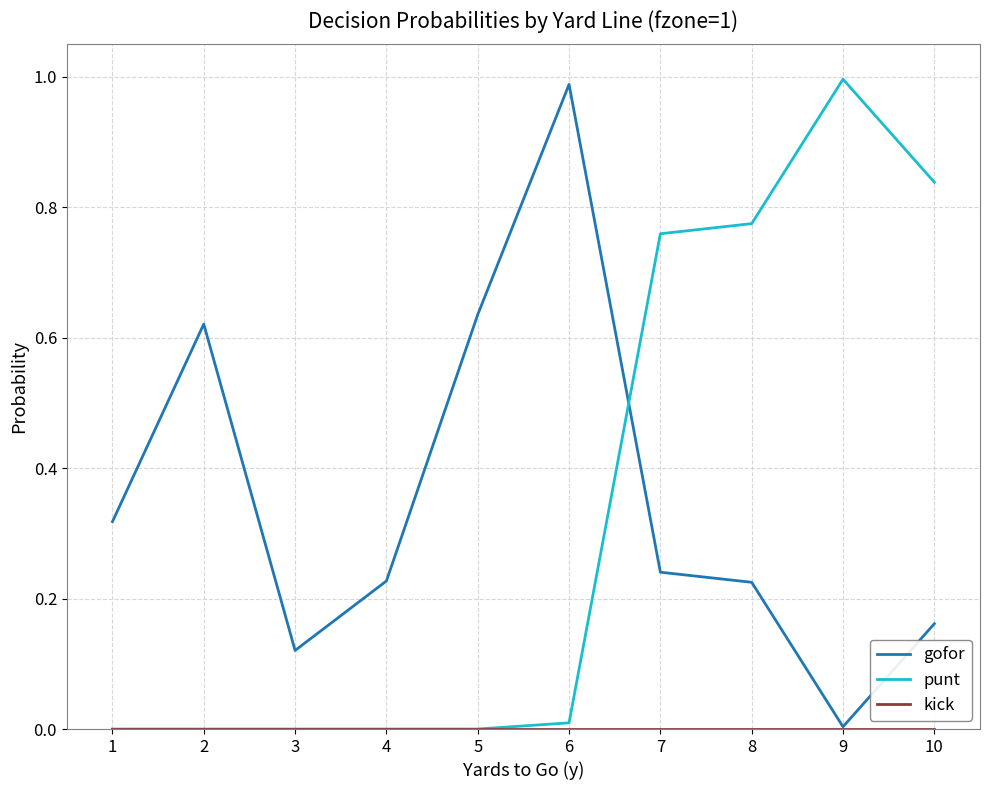

Is the value of gofor at 6 greater than the value of punt at 7?

Yes